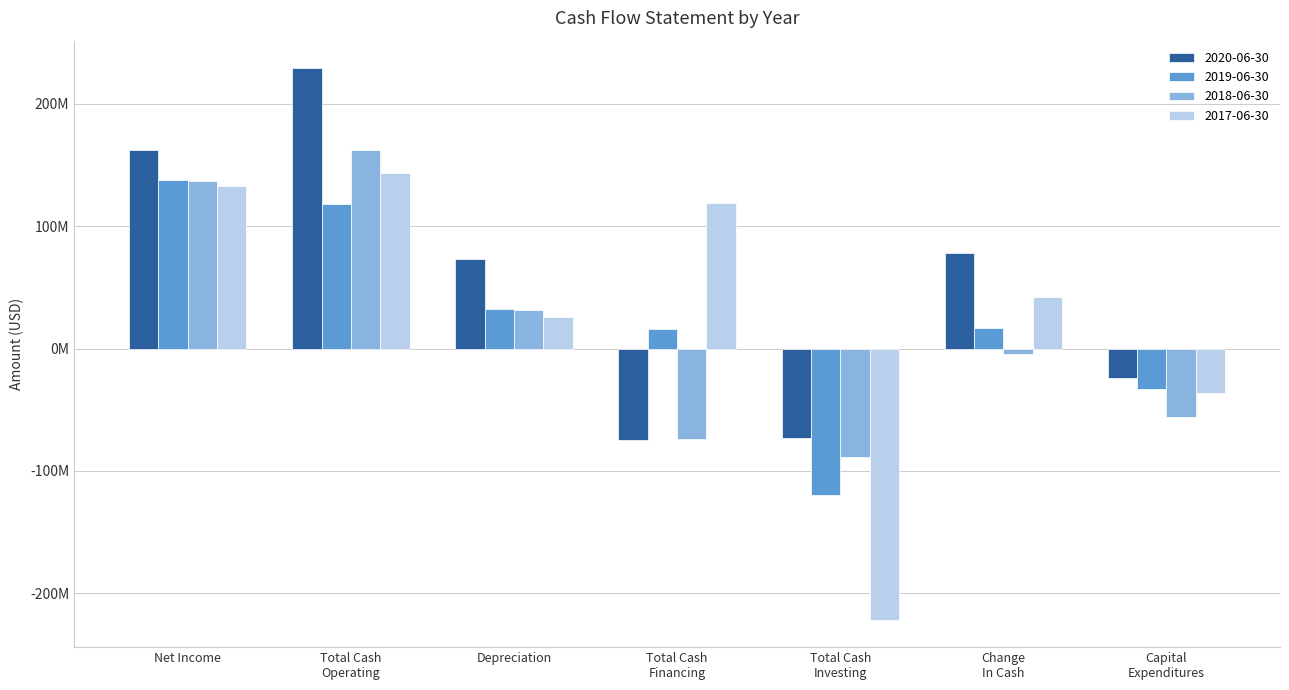

What are all the series names shown in the legend?

2020-06-30, 2019-06-30, 2018-06-30, 2017-06-30